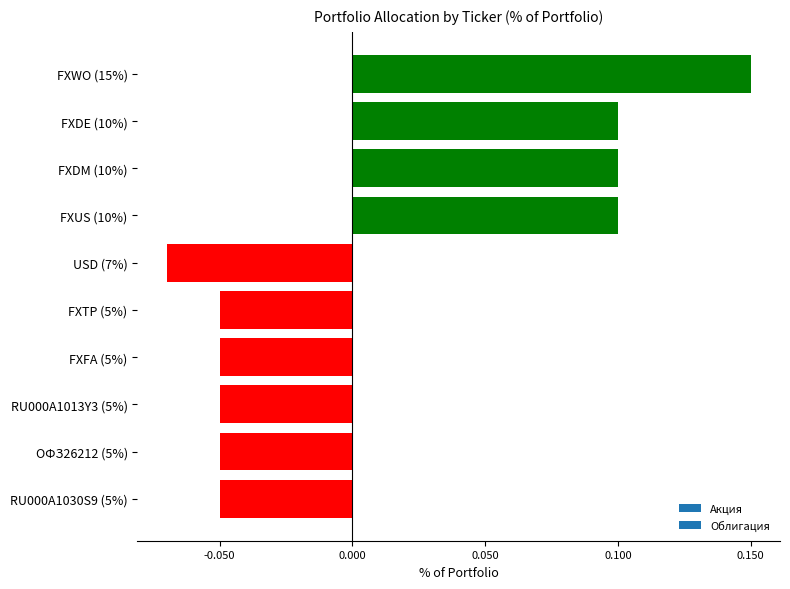

At which category does the chart reach its peak across all series?

FXWO (15%)